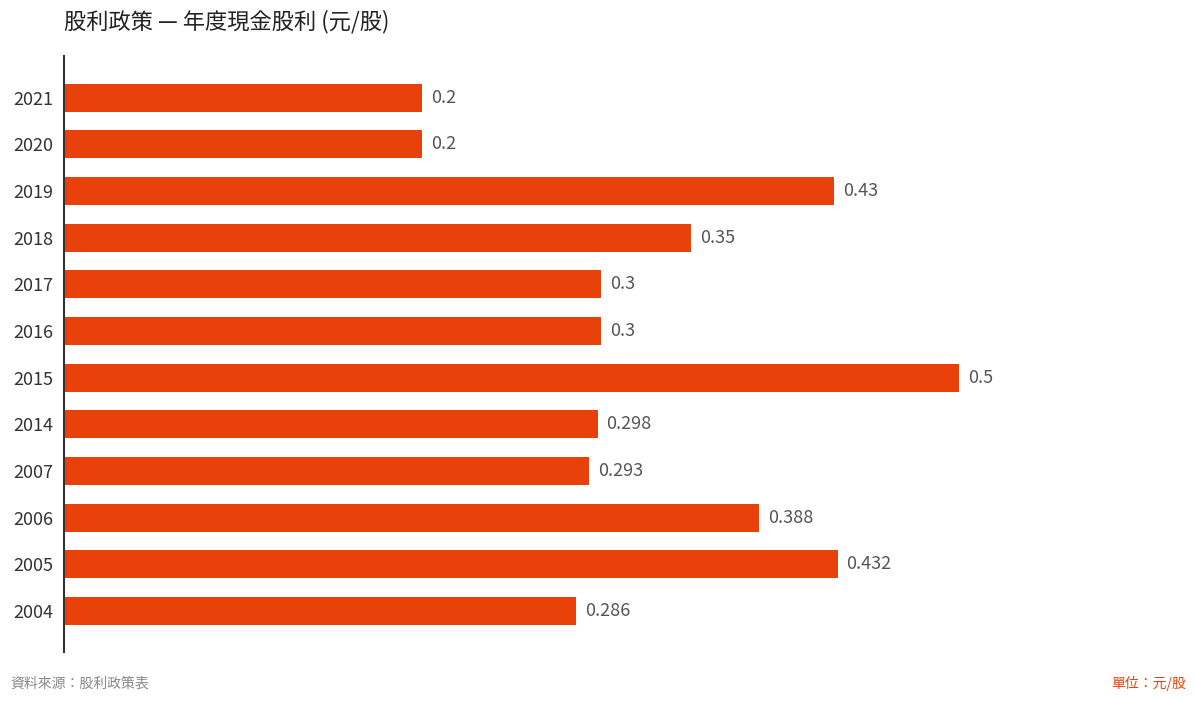

What is the smallest value displayed?

0.2